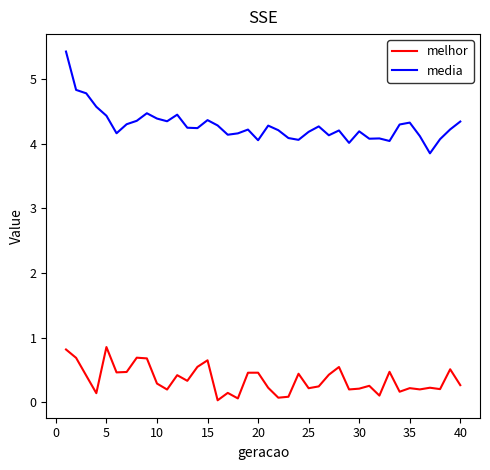

Which series has the widest spread of values?

media